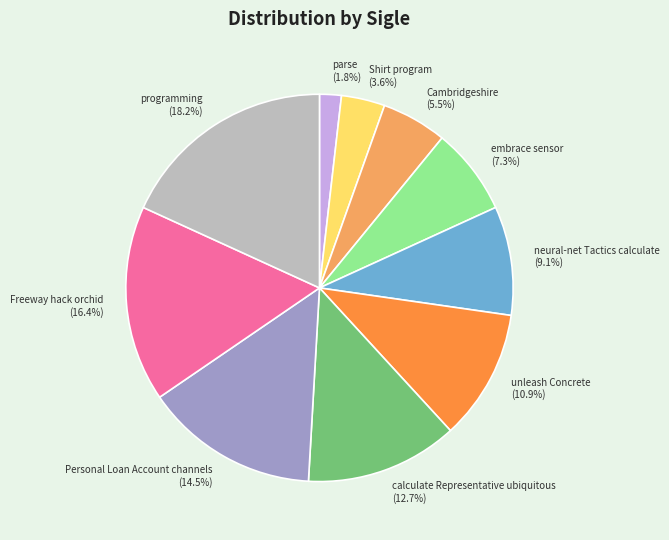

Does unleash Concrete (10.9%) account for over 50% of the chart?

No